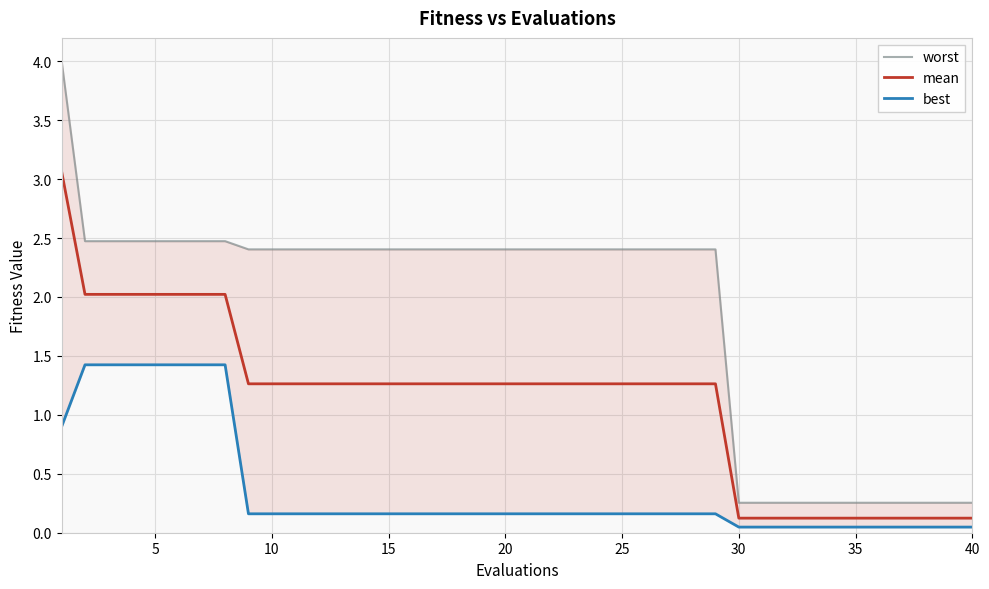

What are all the series names shown in the legend?

worst, mean, best